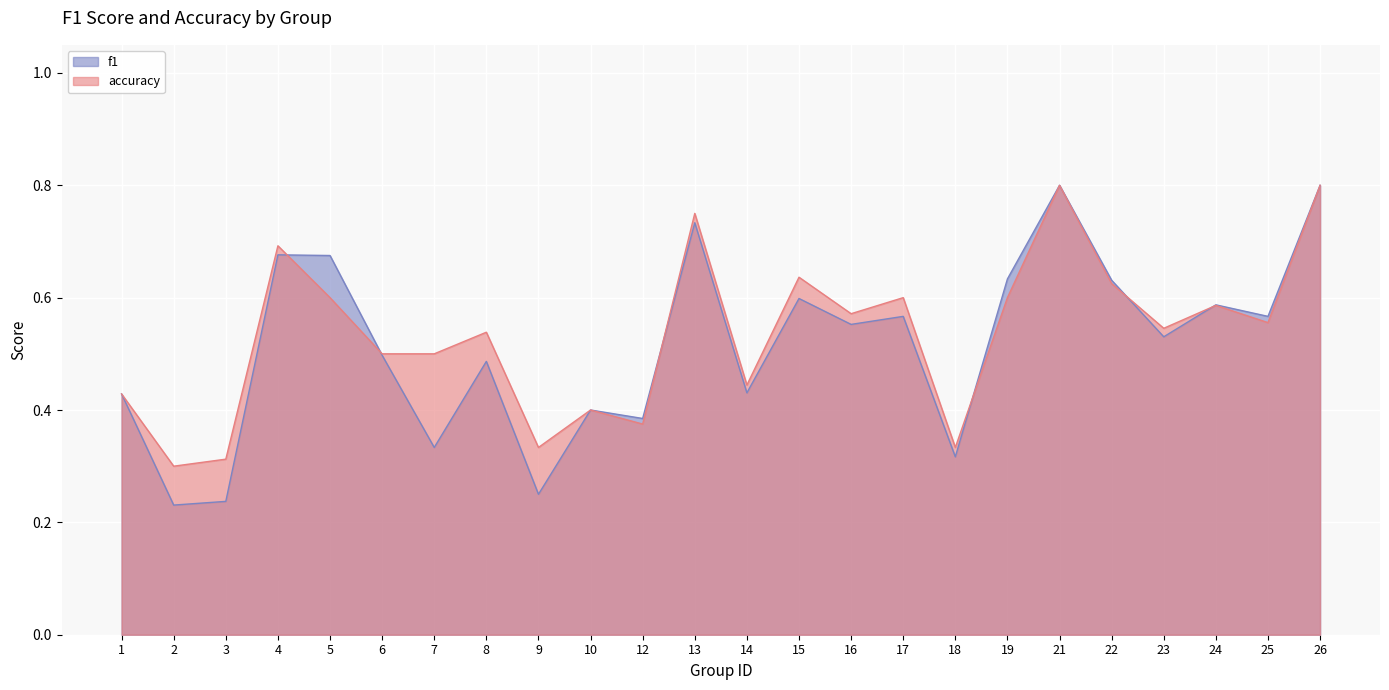

The value of accuracy at 8 is 0.1. True or false?

False